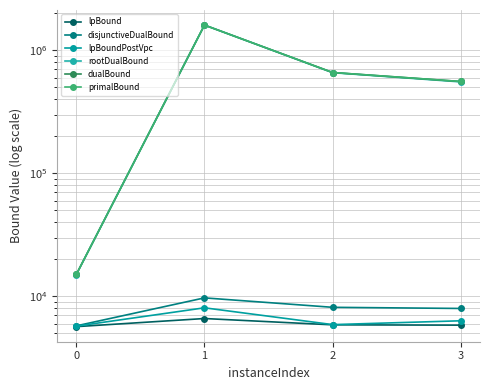

What is the smallest value displayed?

5678.6